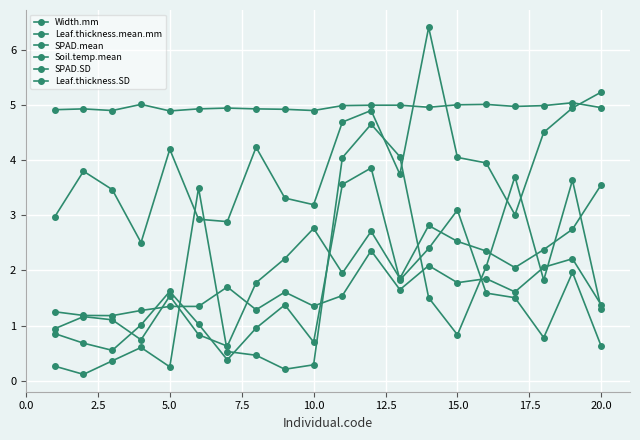

Count the number of categories in the chart.

20